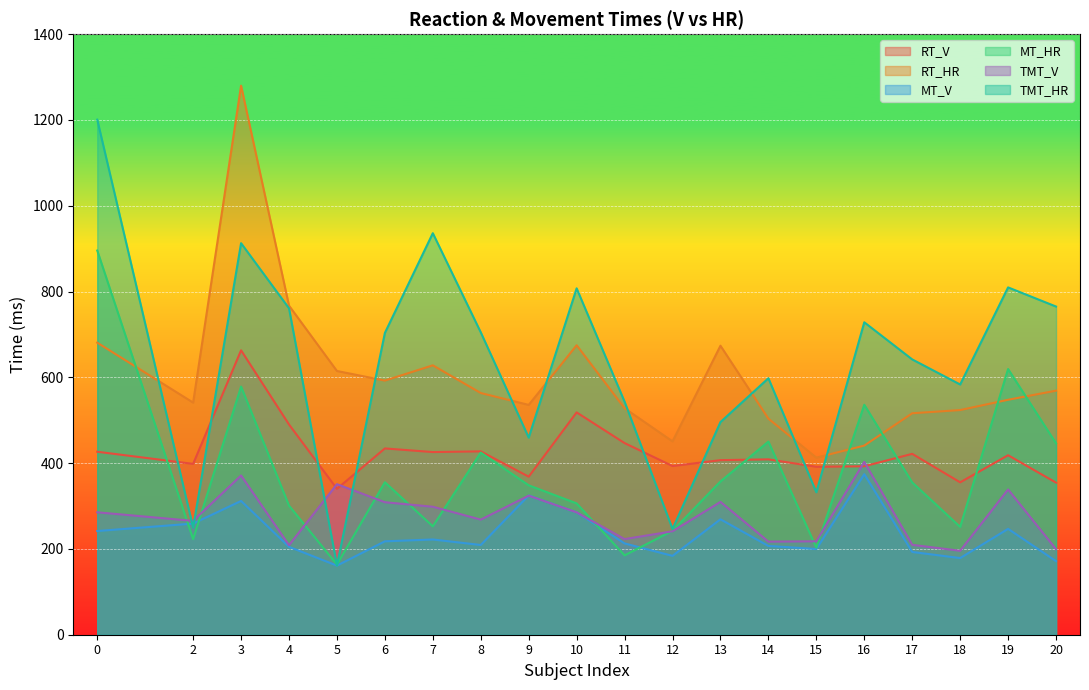

What value does the MT_V series have at 4?

204.9